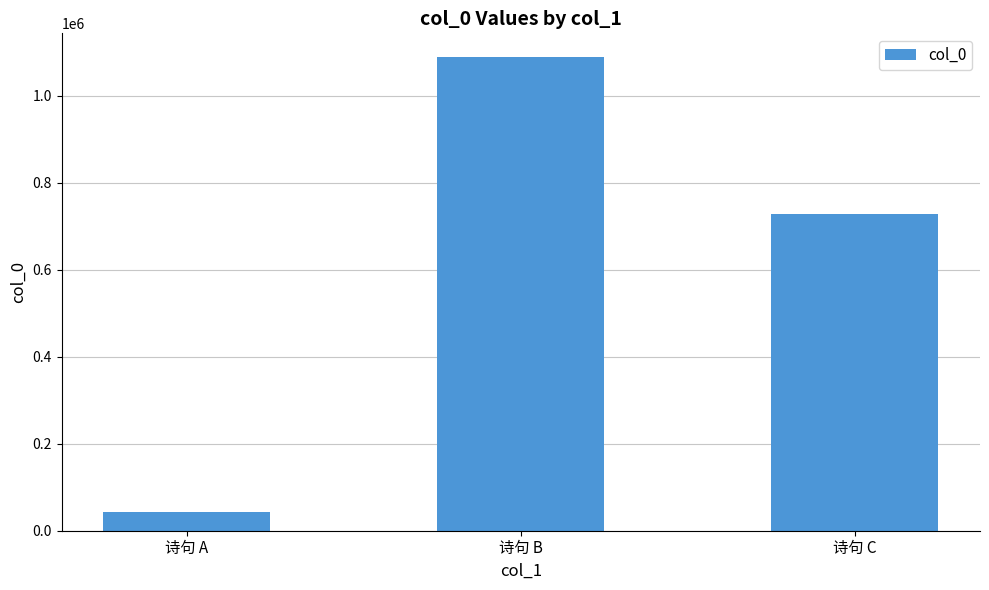

How many values are between 43191 and 1088419?

3